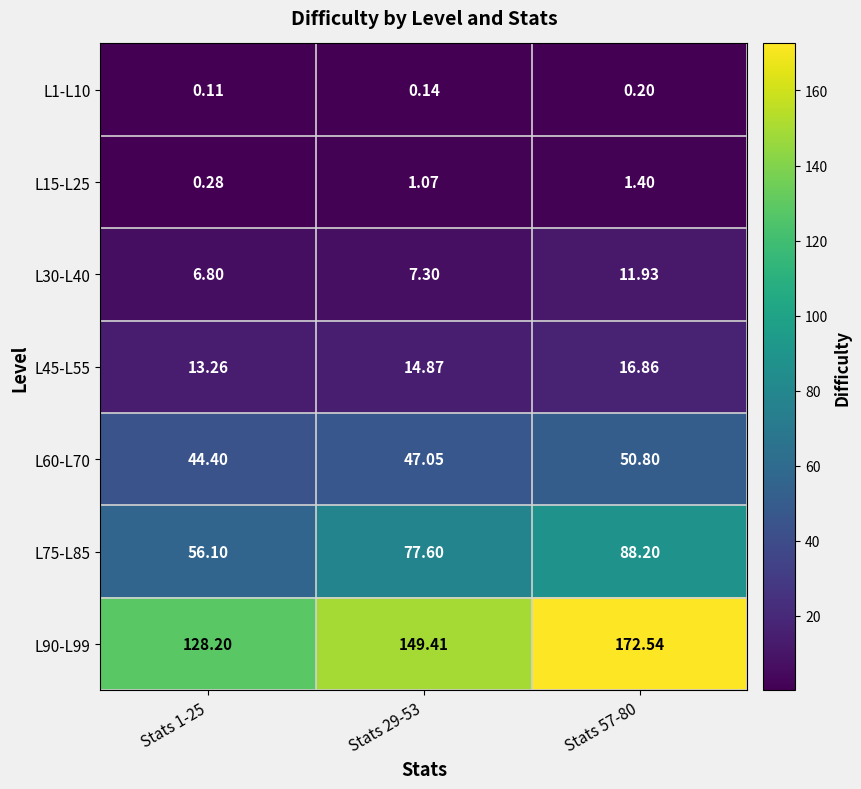

Is the value of L15-L25 at Stats 29-53 greater than the value of L90-L99 at Stats 1-25?

No